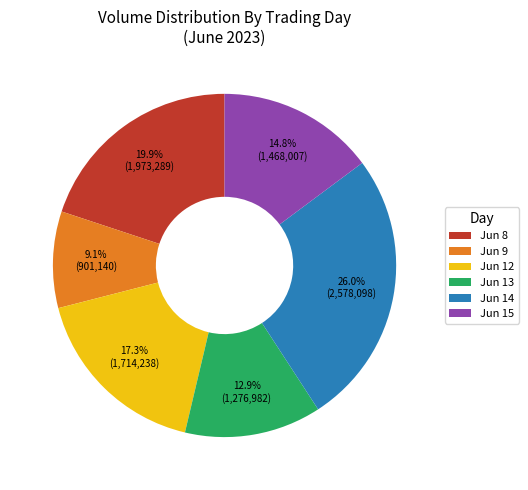

Between Jun 15 and Jun 14, which is larger?

Jun 14